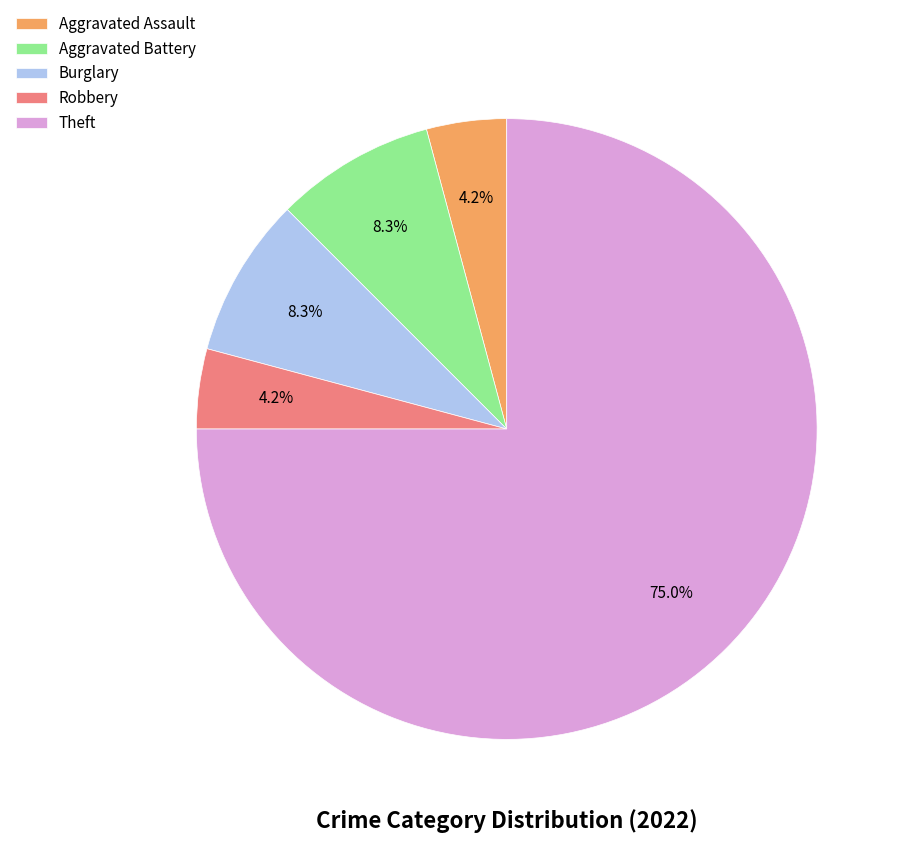

Approximately how many times larger is the value at Aggravated Assault compared to Robbery?

1.0